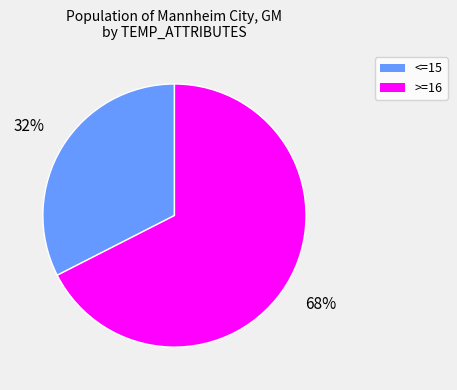

Is there any slice that represents more than half of the pie?

Yes